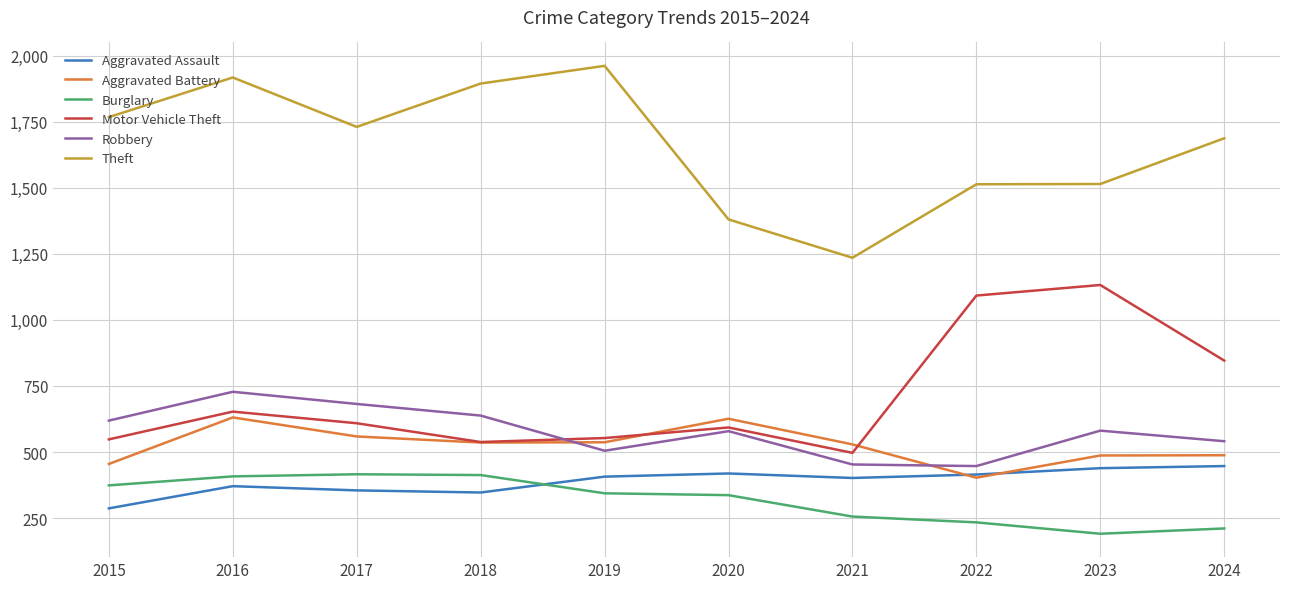

True or false: Theft and Aggravated Battery intersect in this chart.

False